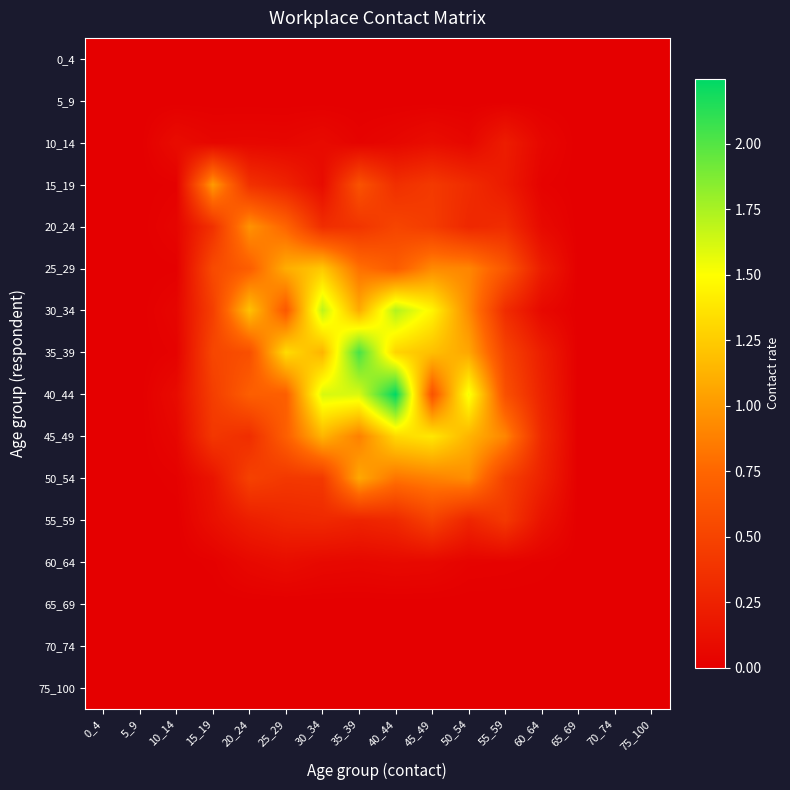

Which series has the widest spread of values?

40_44